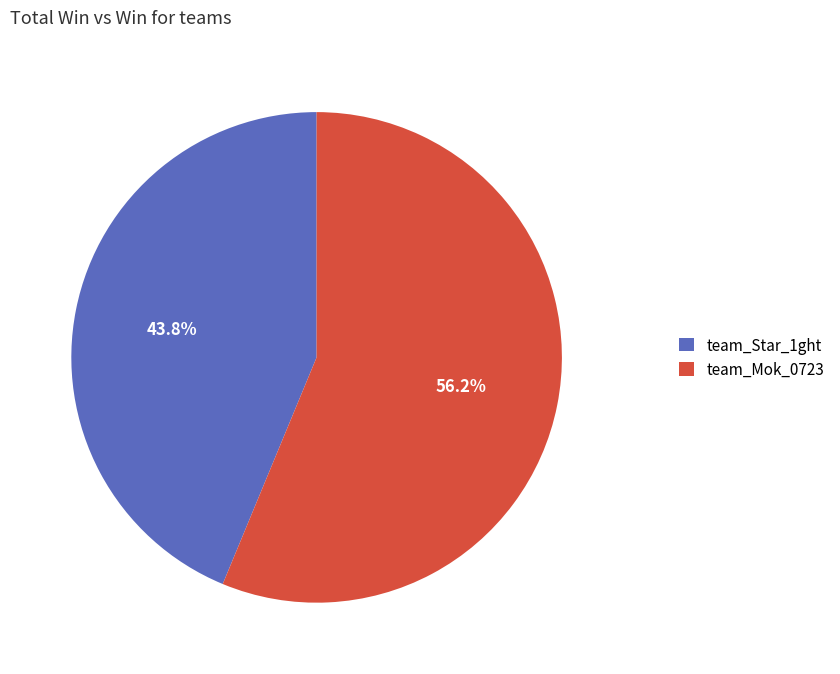

Does team_Star_1ght account for over 50% of the chart?

No